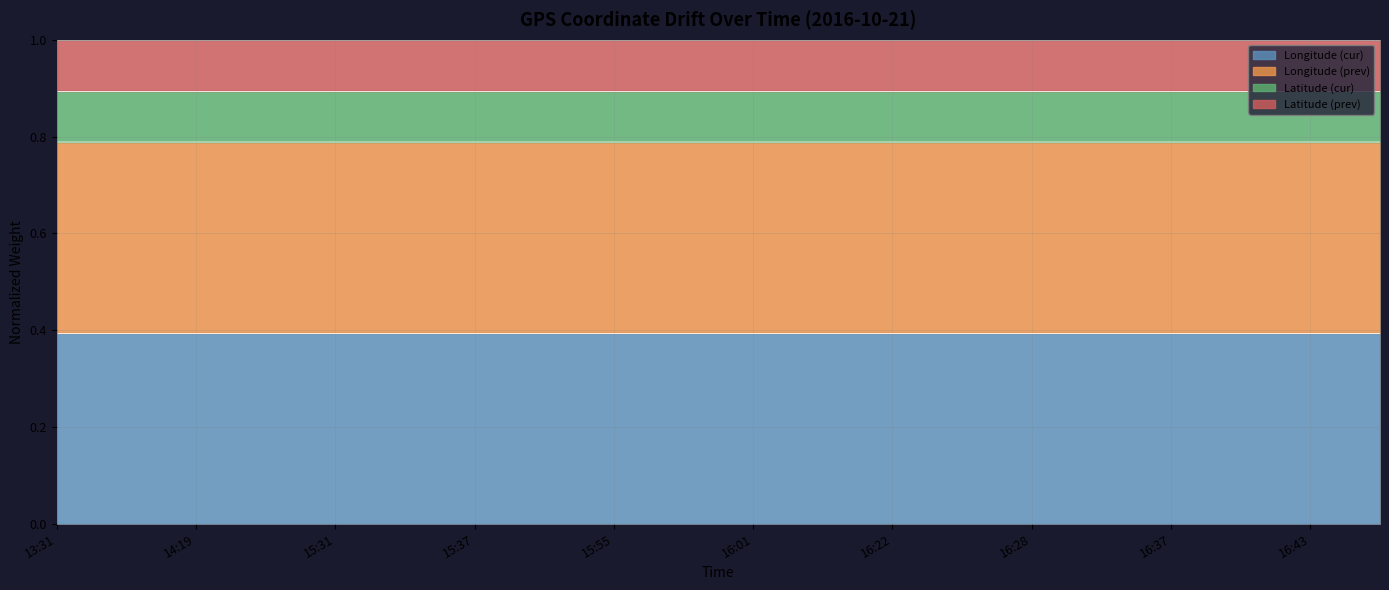

The Longitude (cur) series shows 0.4 at 16:01. True or false?

True